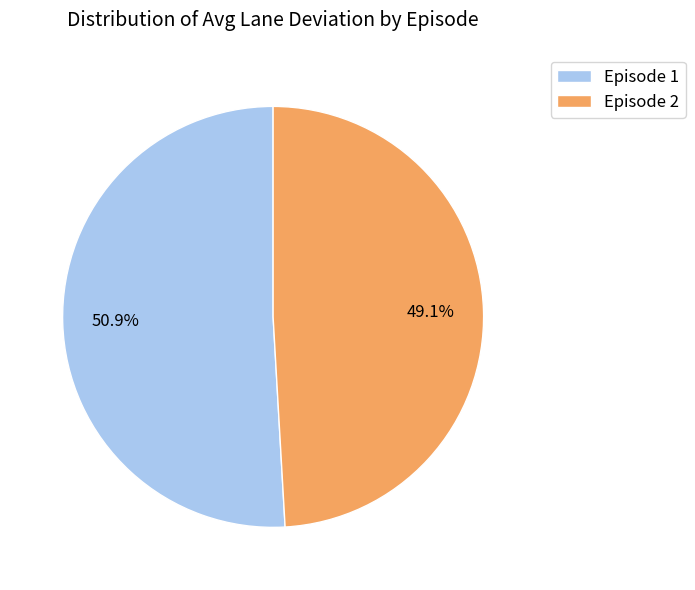

What is the ratio of the value at Episode 2 to the value at Episode 1?

1.0